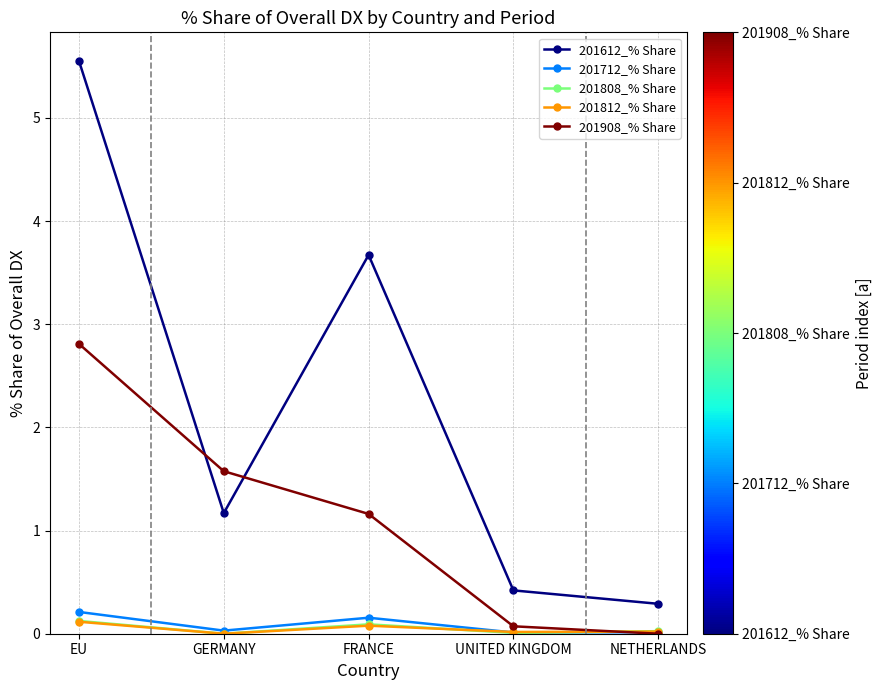

At which category does 201808_% Share reach its first local peak?

FRANCE